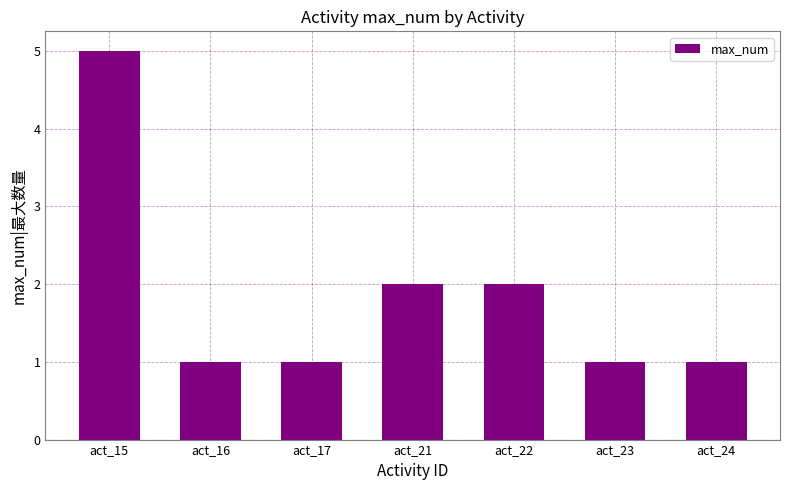

What value does the data have at act_15?

5